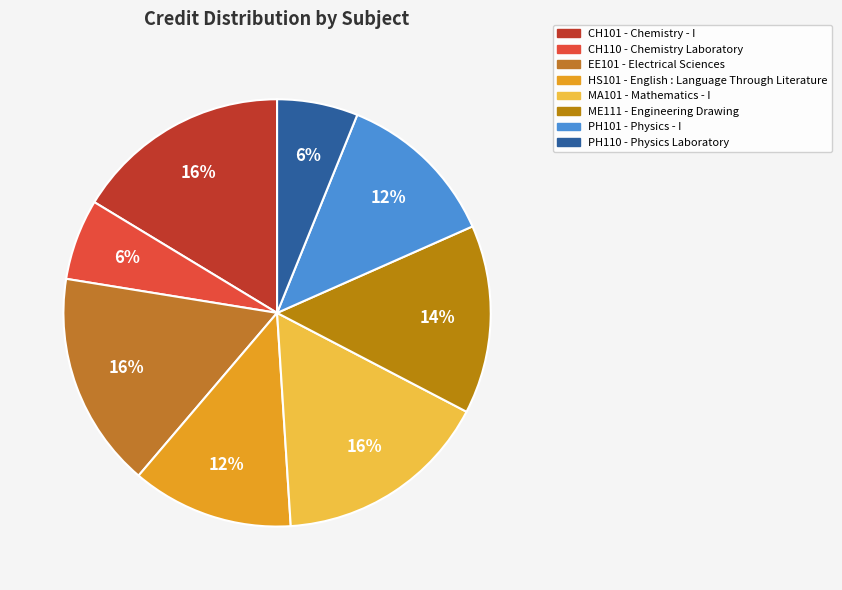

How many slices are in this pie chart?

8